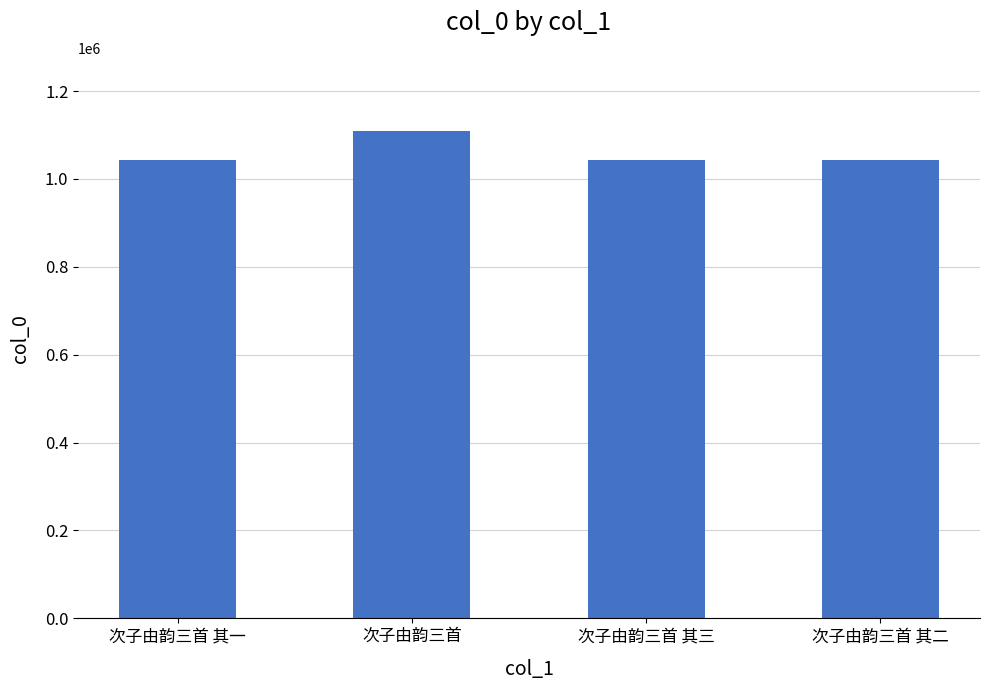

What is the value of the 3rd bar from the left?

1043767